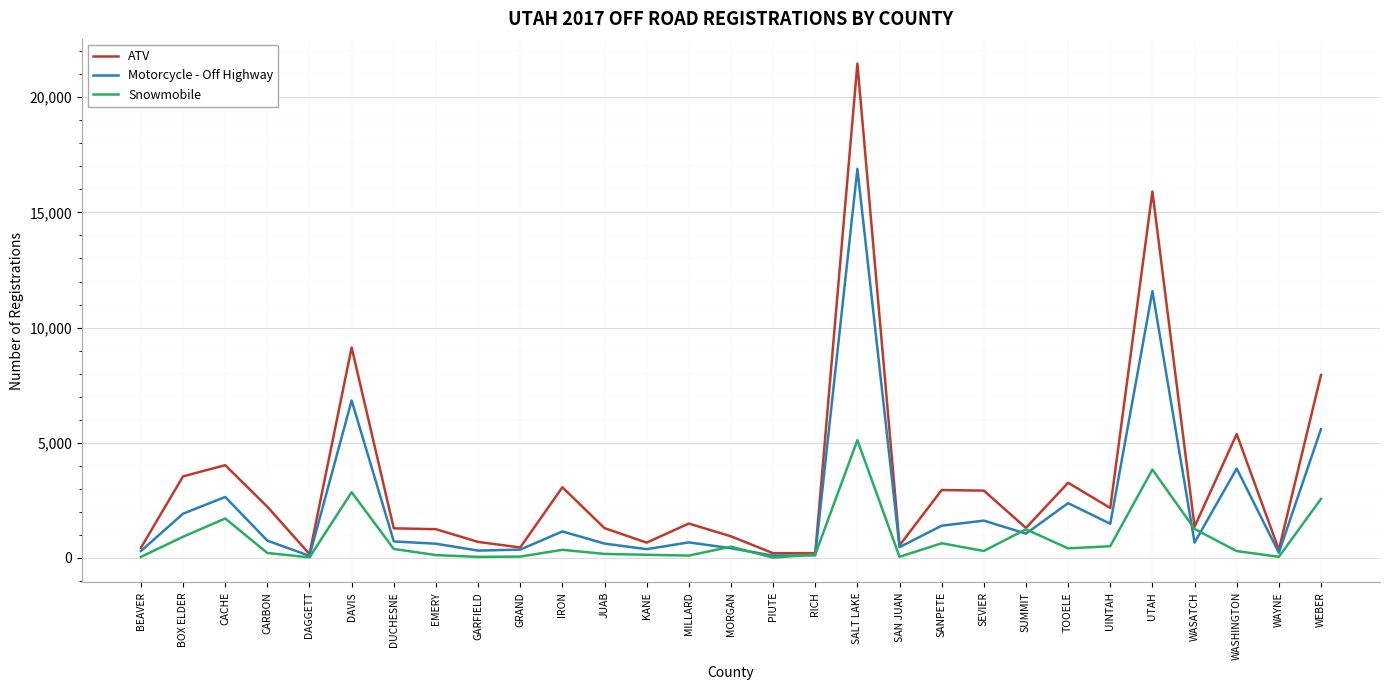

What position from the right is MORGAN?

15